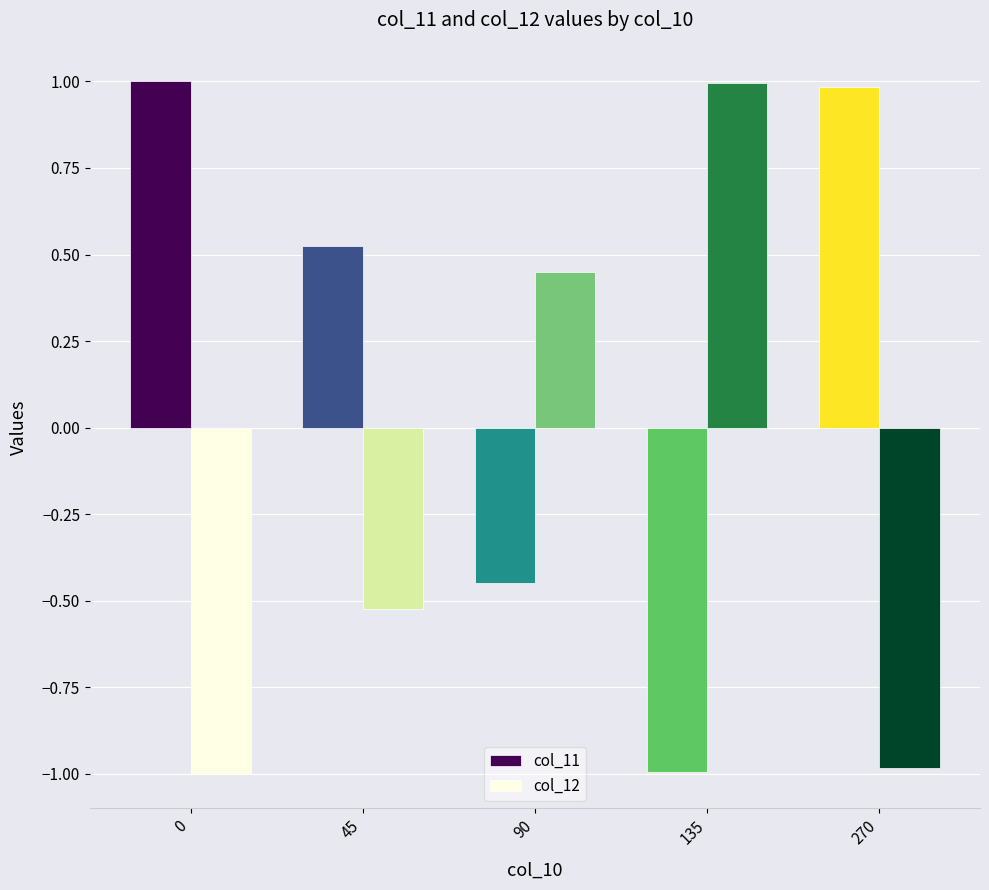

What is the maximum value shown in the chart?

1.0